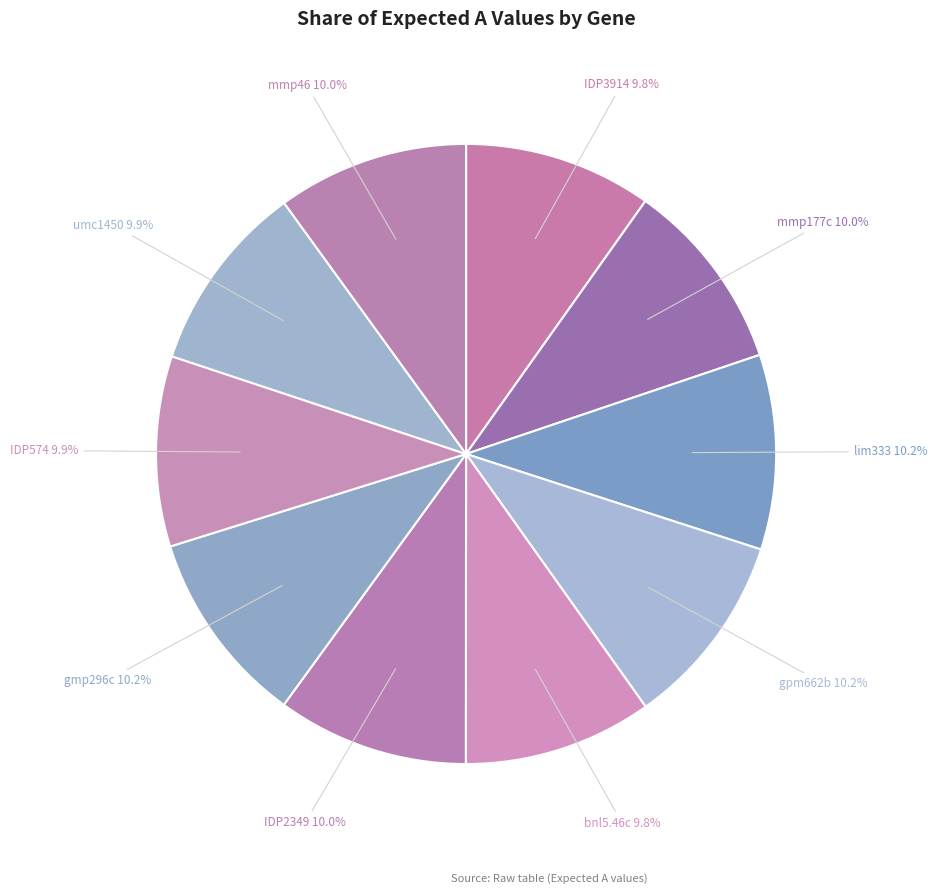

How much of the chart is everything except gpm662b?

89.8%